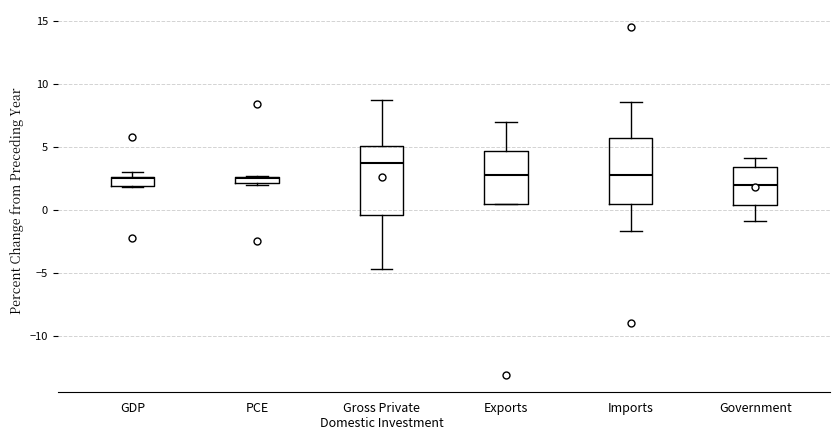

Where is the lower edge of the box for Imports on the y-axis? The values are not printed on the chart, so give them approximately, as read against the axis.

0.5